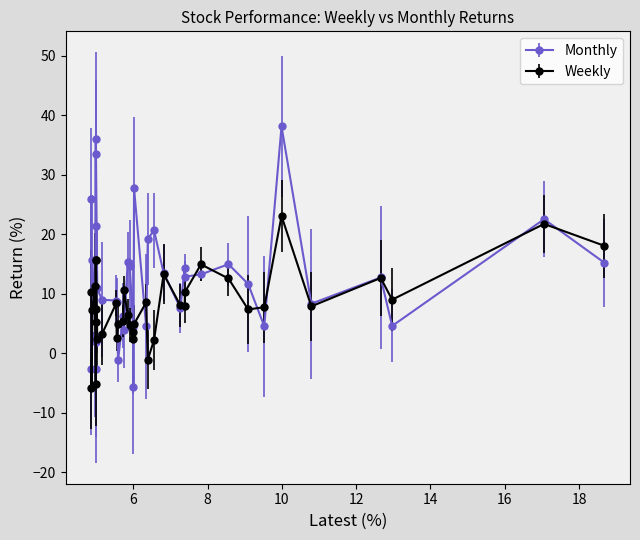

Which series has the largest total across all categories?

Monthly